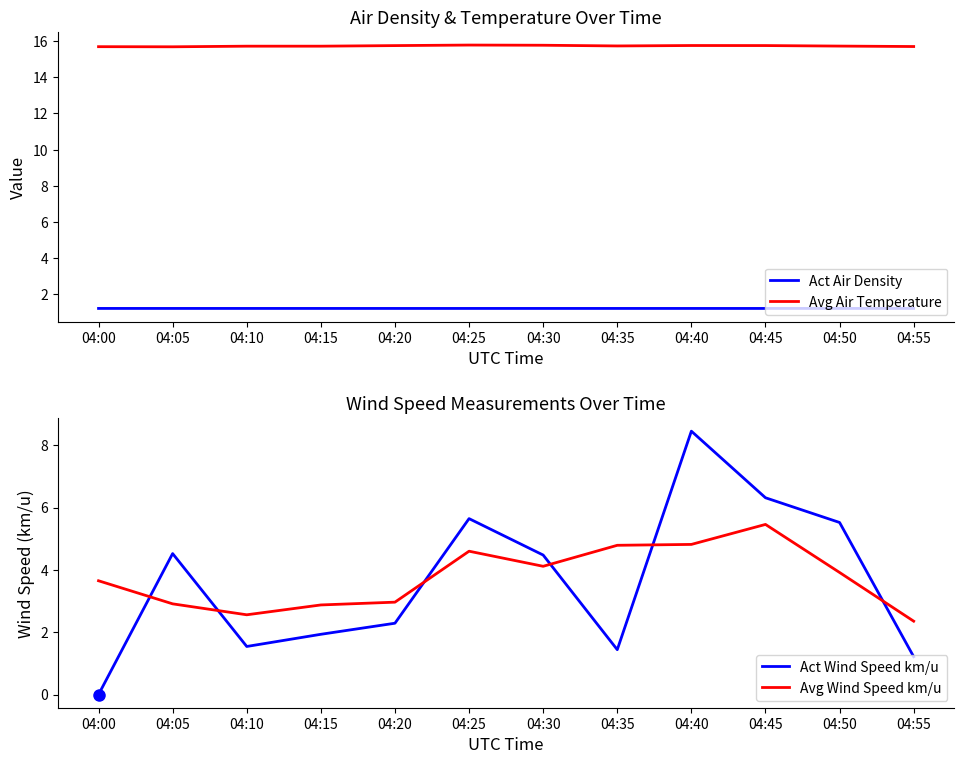

At which category is the sum across all series the highest?

04:40